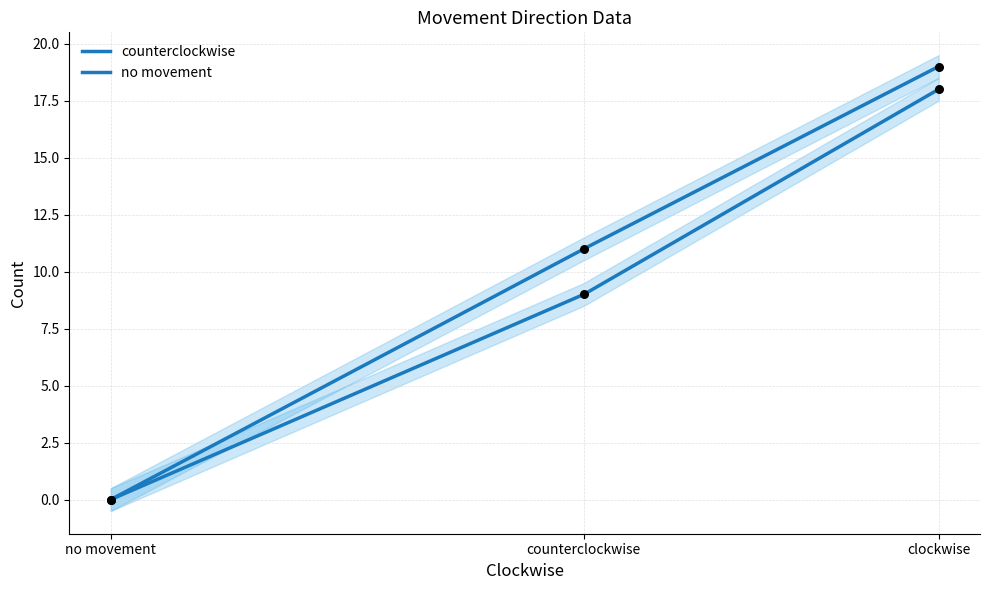

At which category is the sum across all series the highest?

clockwise